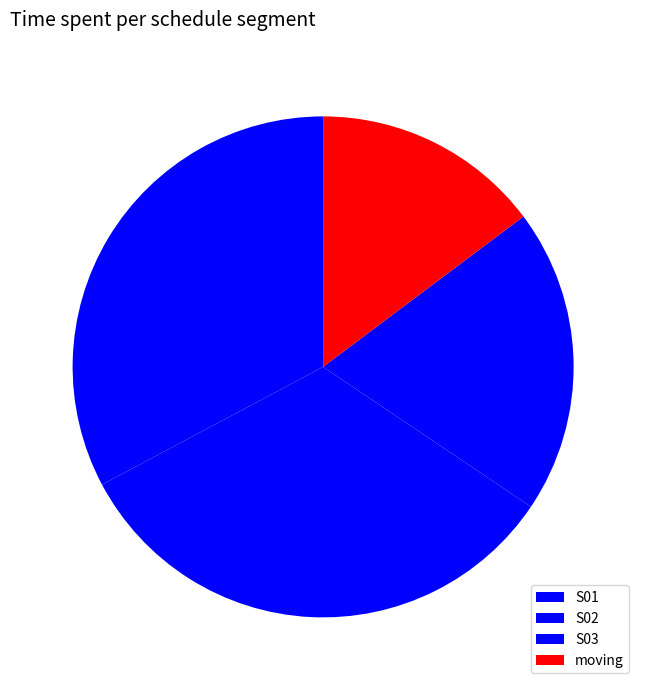

The moving slice represents 8% of the pie. True or false?

False